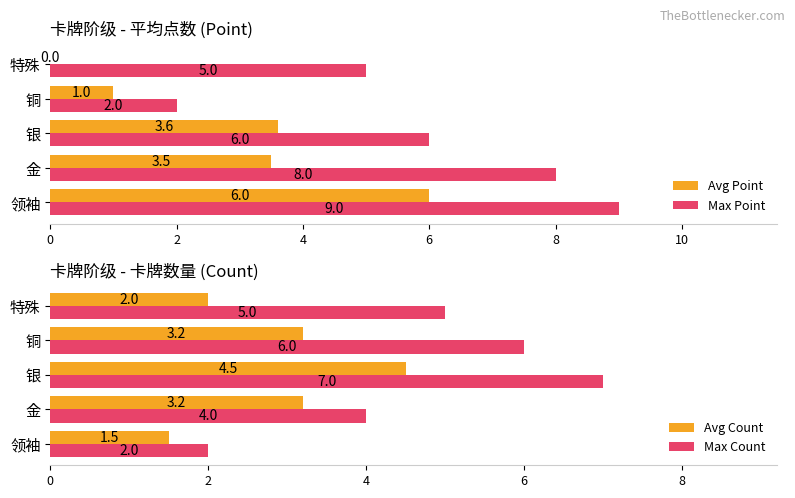

Which series has the largest range (max minus min)?

Max Point